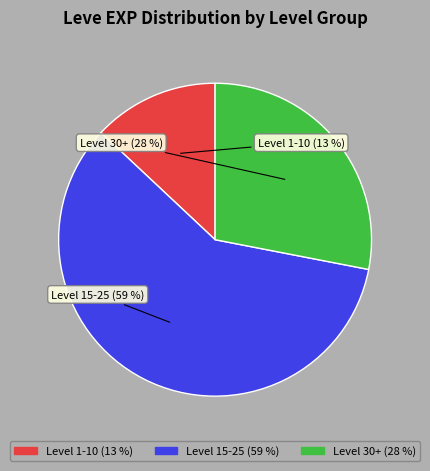

To the nearest percent, what is the average slice percentage?

33%